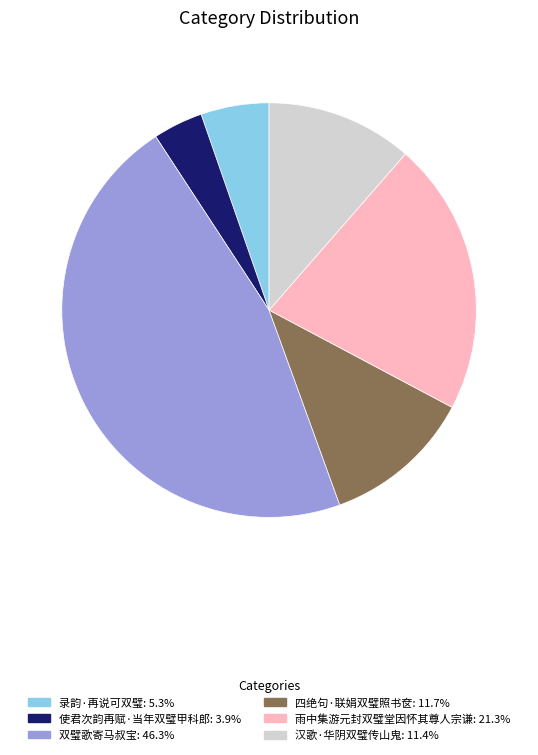

Is it true that 双璧歌寄马叔宝 is 46% of the pie?

True